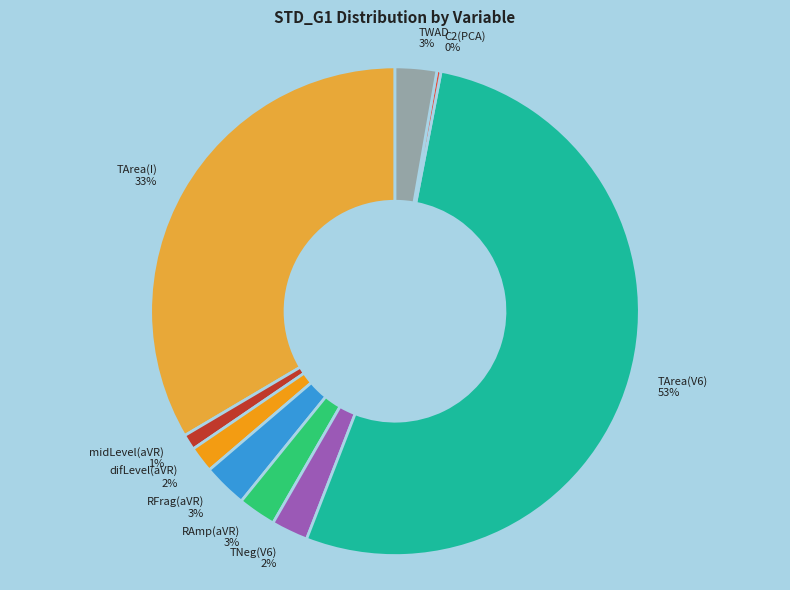

Is it true that difLevel(aVR) 2% is 12% of the pie?

False